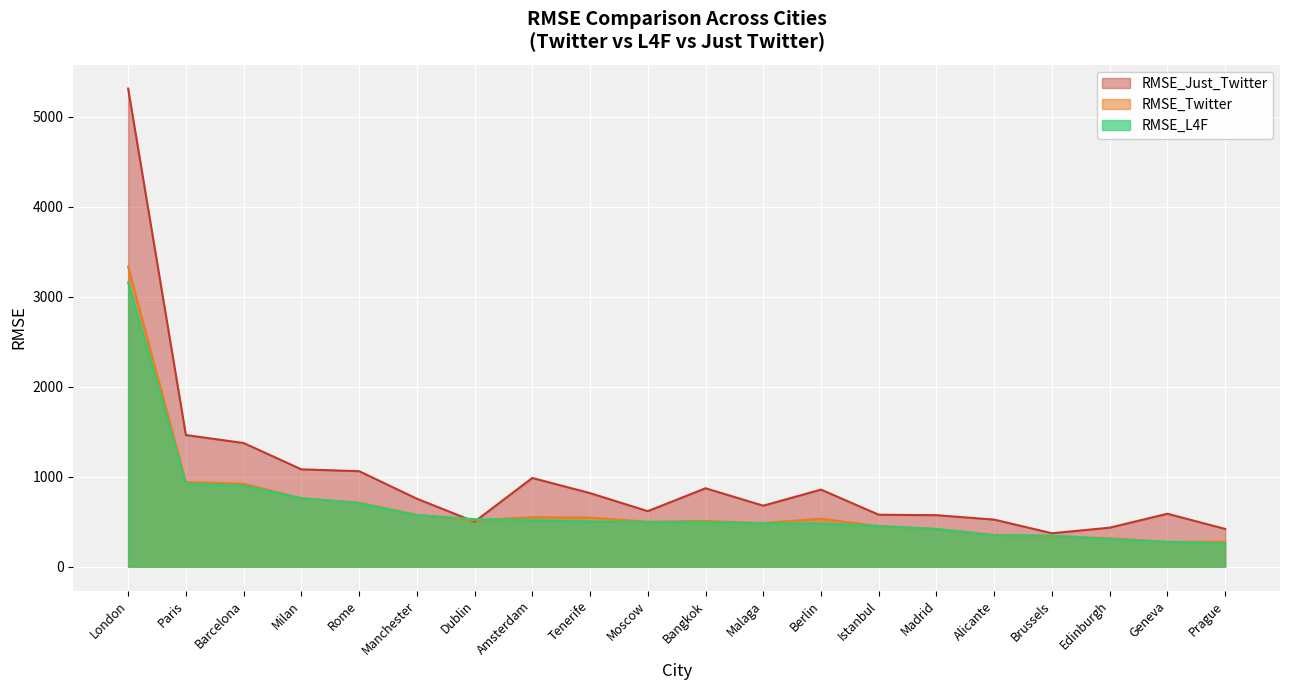

Reading left to right, what are all the values shown in this chart?

RMSE_Twitter: London=3335.9	Paris=939.1	Barcelona=920.7	Milan=760.3	Rome=710.7	Manchester=574.8	Dublin=514.6	Amsterdam=550.2	Tenerife=544.6	Moscow=499.2	Bangkok=507.8	Malaga=484.6	Berlin=533.0	Istanbul=449.7	Madrid=417.6	Alicante=352.9	Brussels=338.8	Edinburgh=315.2	Geneva=274.3	Prague=276.2
RMSE_L4F: London=3160.1	Paris=921.7	Barcelona=897.6	Milan=760.9	Rome=705.8	Manchester=572.4	Dublin=527.9	Amsterdam=516.2	Tenerife=502.0	Moscow=495.2	Bangkok=493.8	Malaga=480.6	Berlin=478.3	Istanbul=450.6	Madrid=418.9	Alicante=347.3	Brussels=346.4	Edinburgh=304.3	Geneva=275.5	Prague=256.3
RMSE_Just_Twitter: London=5314.4	Paris=1462.9	Barcelona=1374.3	Milan=1081.5	Rome=1061.3	Manchester=755.2	Dublin=499.6	Amsterdam=985.8	Tenerife=817.3	Moscow=616.7	Bangkok=871.3	Malaga=677.7	Berlin=856.3	Istanbul=577.0	Madrid=572.0	Alicante=522.6	Brussels=371.2	Edinburgh=433.0	Geneva=587.9	Prague=419.2